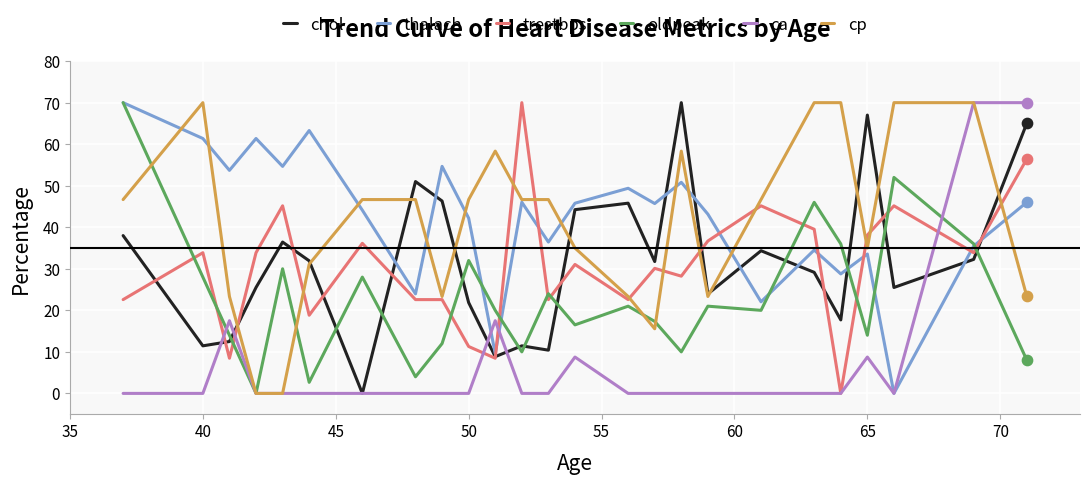

What is the maximum value for chol?

70.0